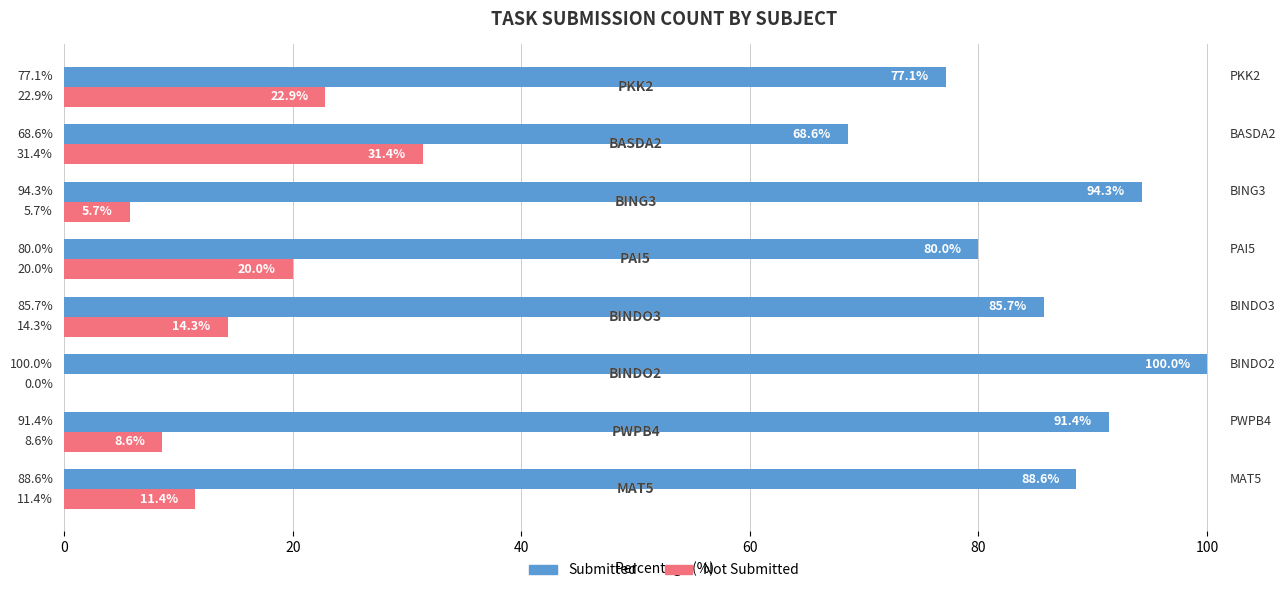

What is the sum of all Not Submitted values?

114.3